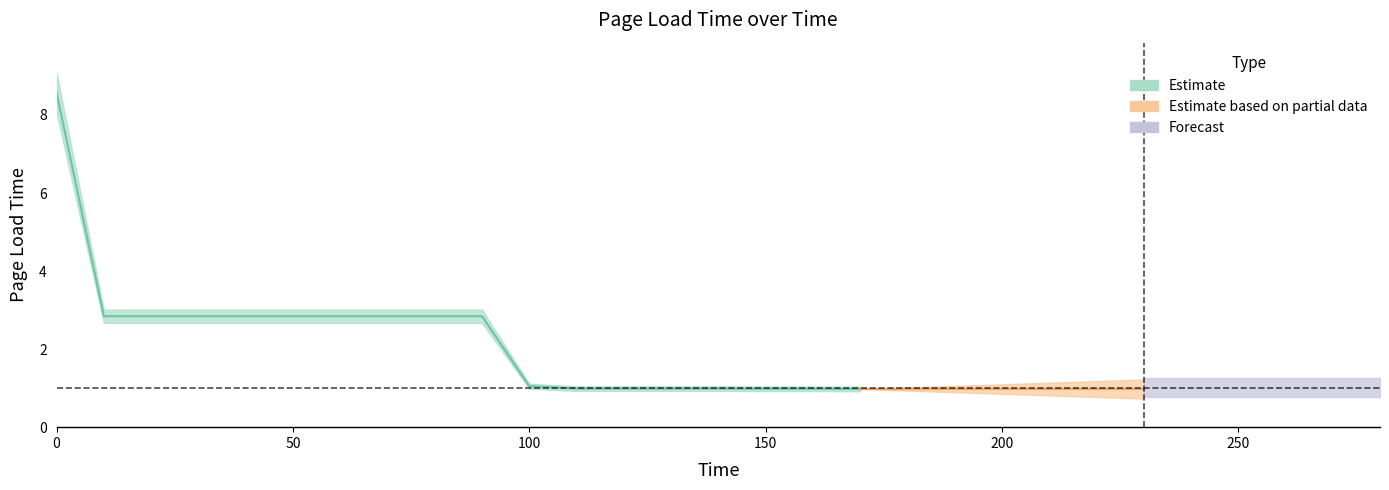

Where is the data nearest to the value 4?

10